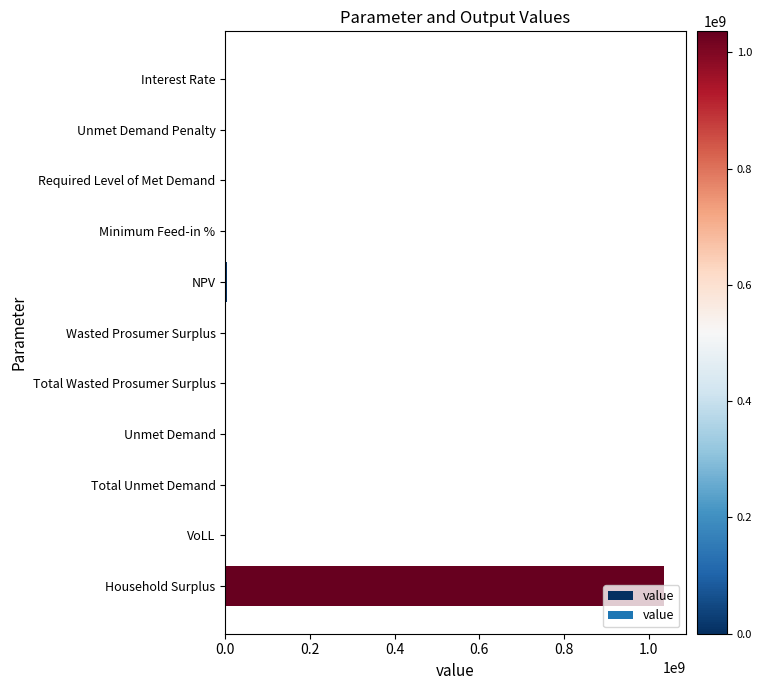

What is the change in value from Required Level of Met Demand to Household Surplus?

+1035929930.4